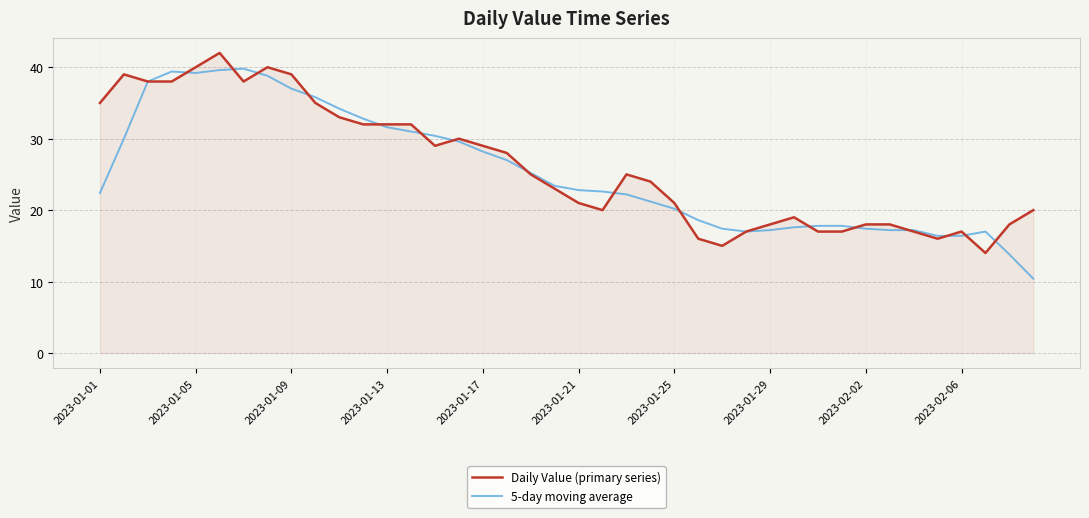

Rank the series by their maximum value, from lowest to highest.

5-day moving average, Daily Value (primary series)